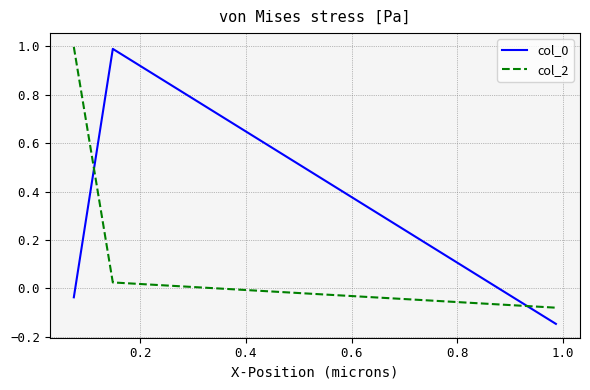

What is the highest value of the col_2 series?

1.0